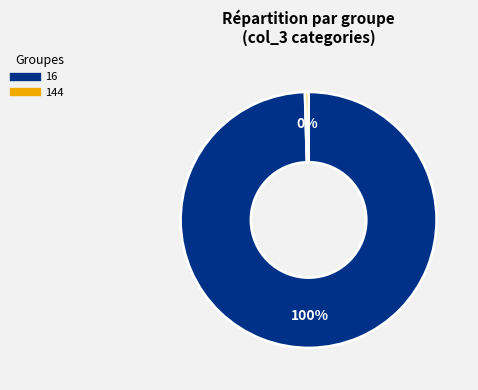

Is there a majority slice in this chart?

Yes